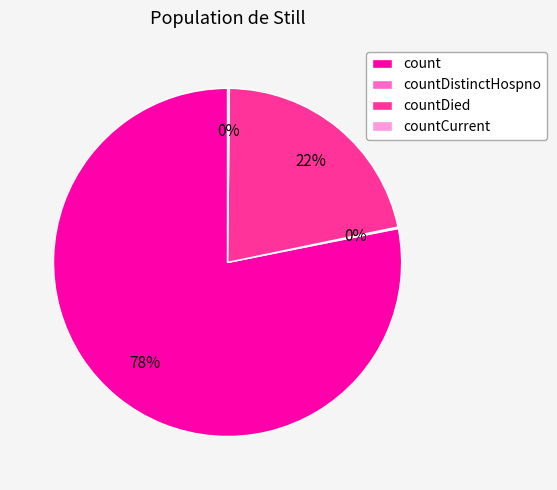

Combined, do countDied and count account for over 50%?

Yes